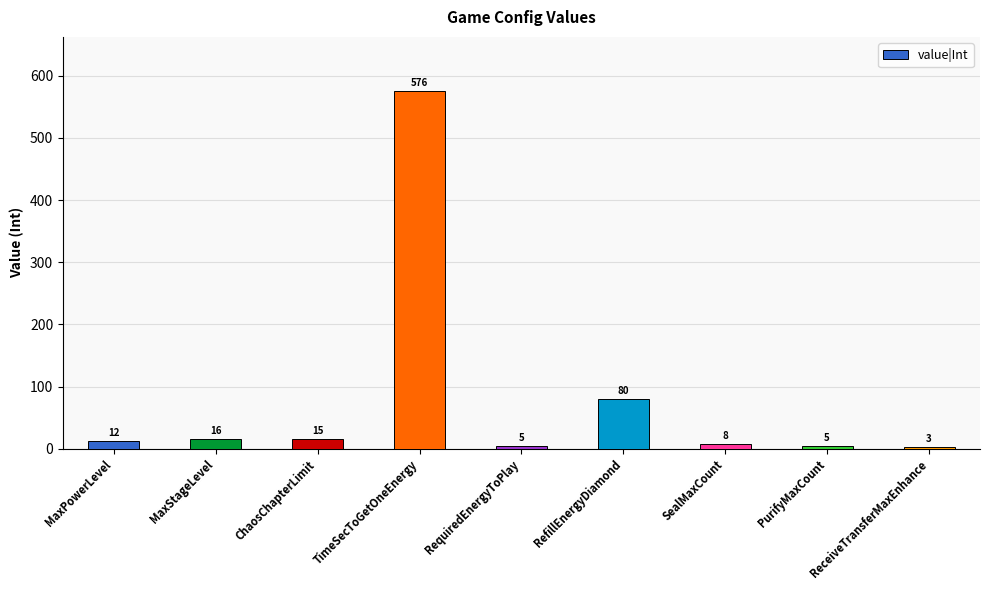

What is the smallest value displayed?

3